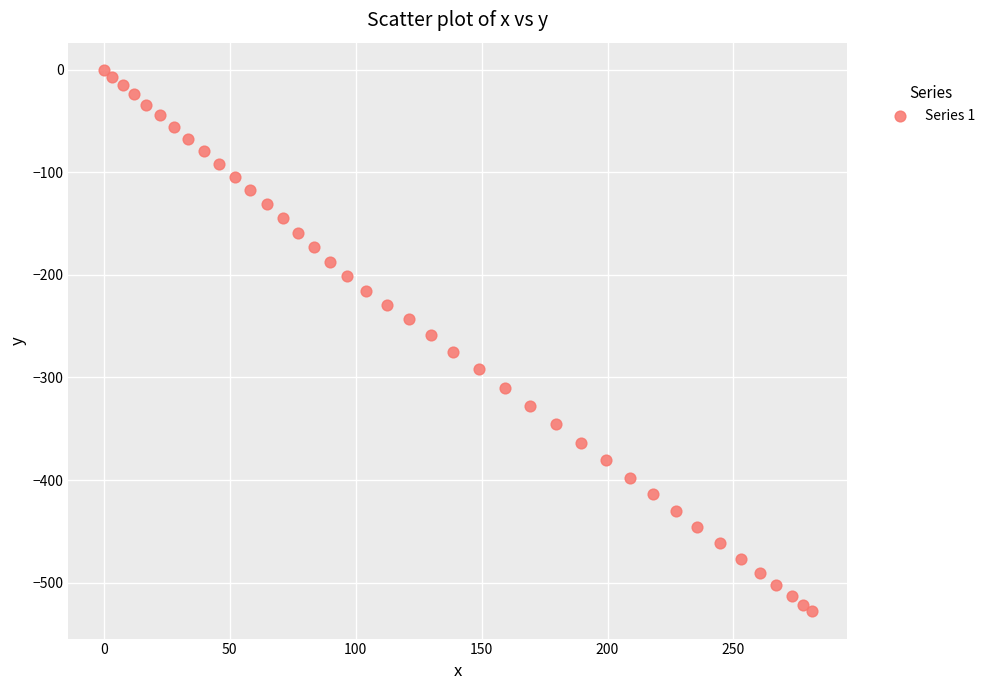

What is the range of Y values (max minus min)?

528.2